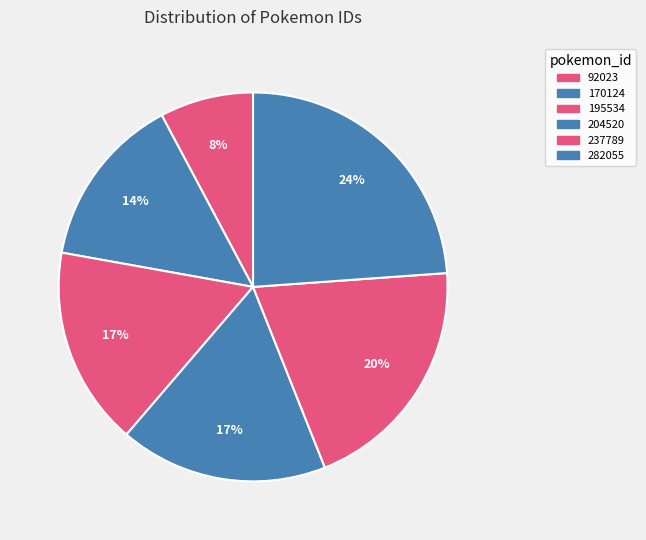

Does any single category account for the majority?

No